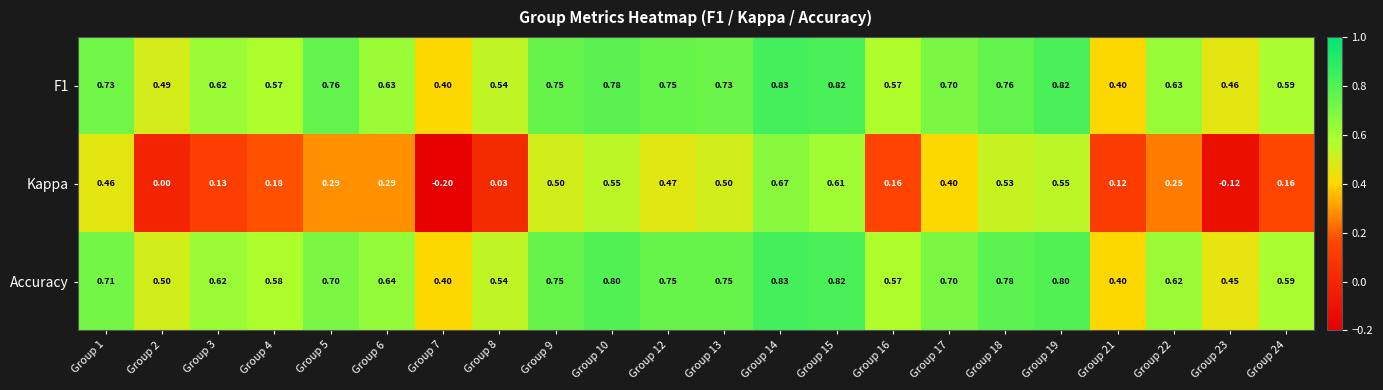

Which series has the largest range (max minus min)?

Kappa